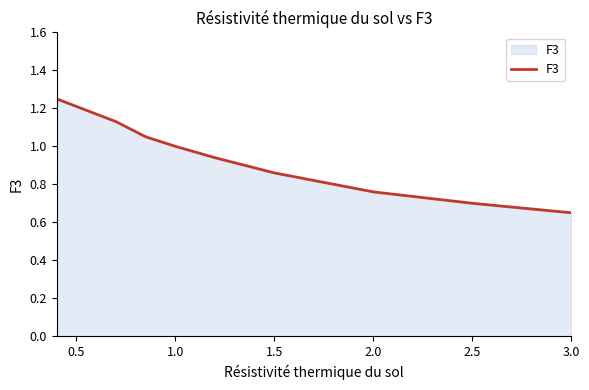

What is the difference between the maximum and minimum values?

0.6